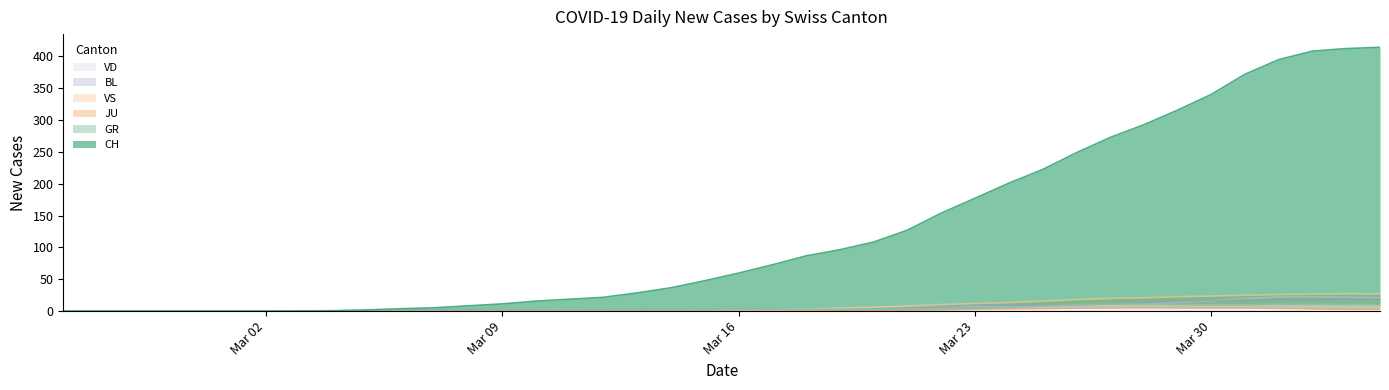

What is the maximum value for VD?

22.3